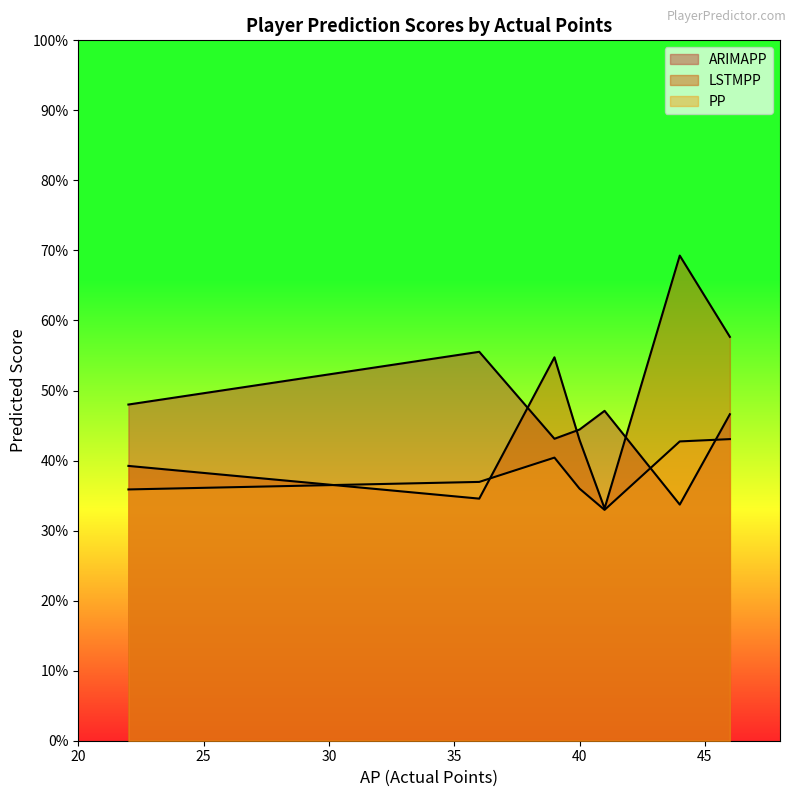

Which series changed the most between 36 and 46?

LSTMPP